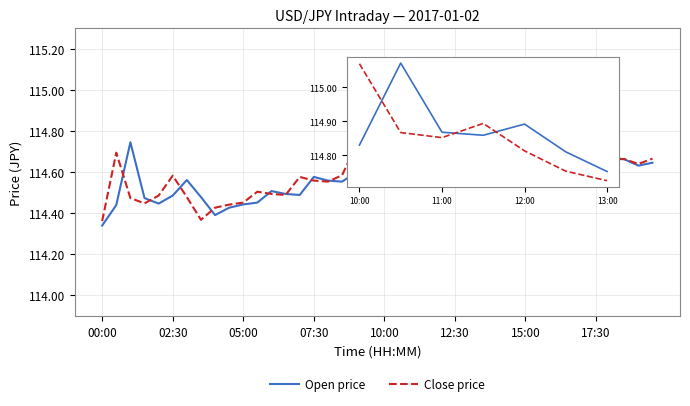

What are all the series names shown in the legend?

Open price, Close price